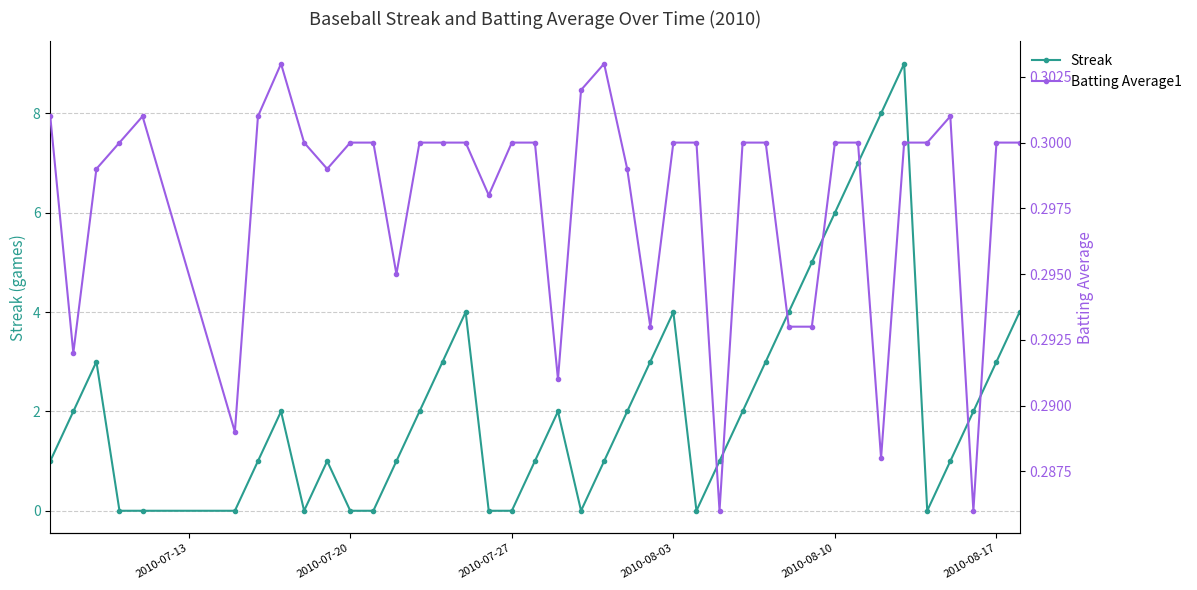

True or false: Batting Average1 has more than 0 interior local peaks.

True